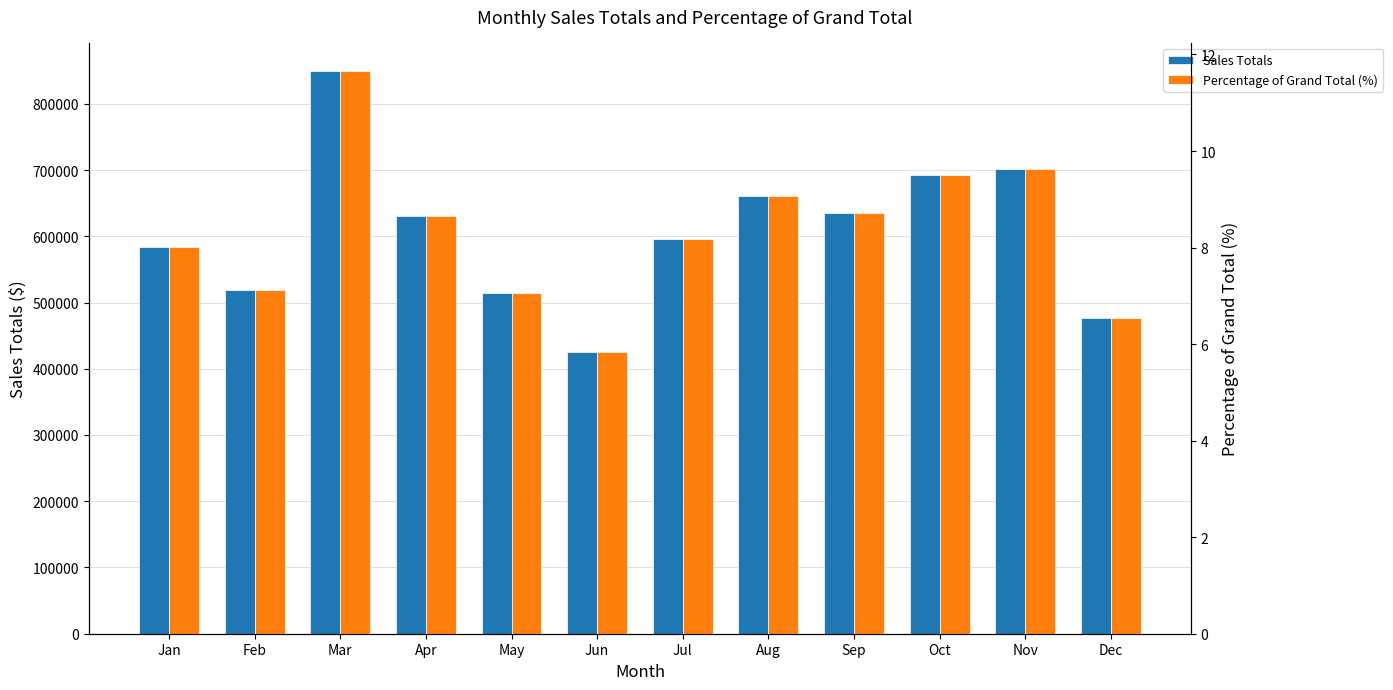

Where does the Sales Totals series first go above 630620?

Mar